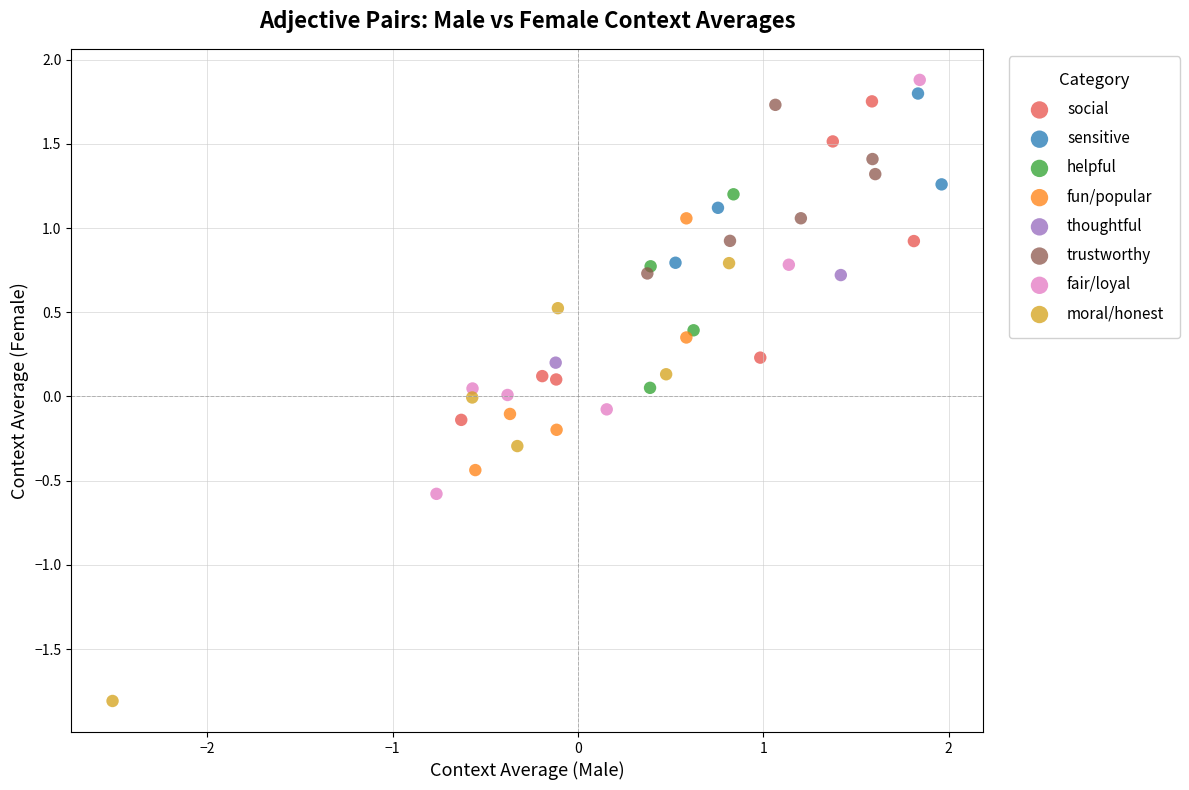

What are all the series names shown in the legend?

social, sensitive, helpful, fun/popular, thoughtful, trustworthy, fair/loyal, moral/honest